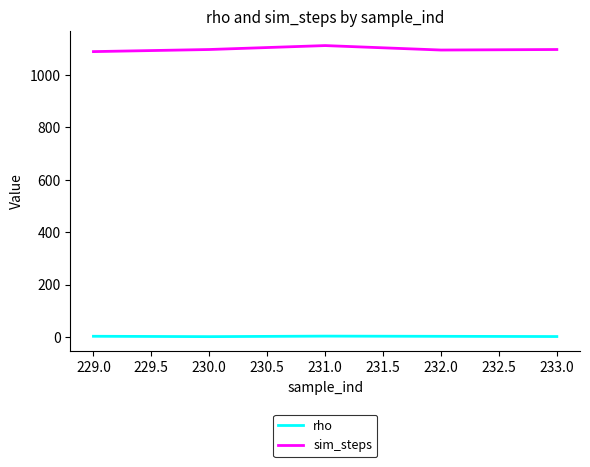

Which series has the largest total across all categories?

sim_steps